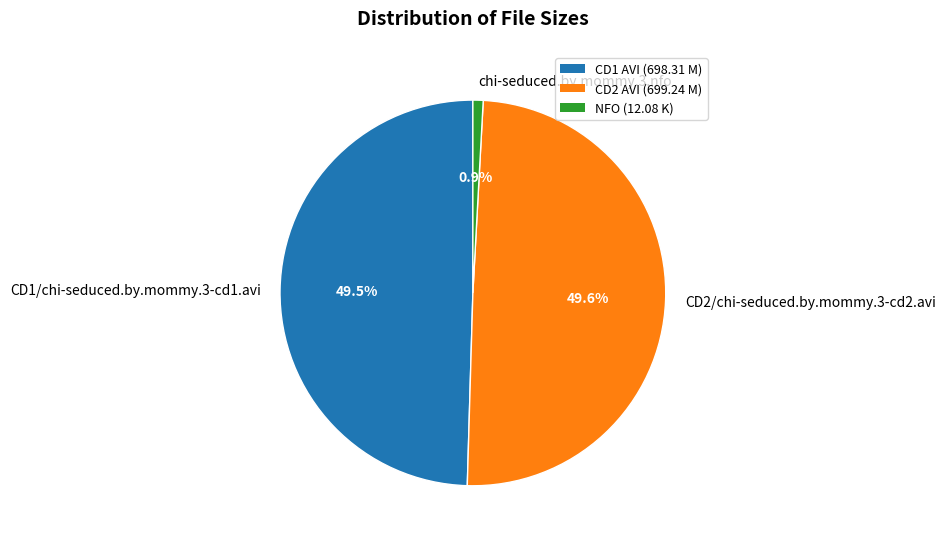

To the nearest percent, what is the combined percentage of CD2/chi-seduced.by.mommy.3-cd2.avi and chi-seduced.by.mommy.3.nfo?

50%